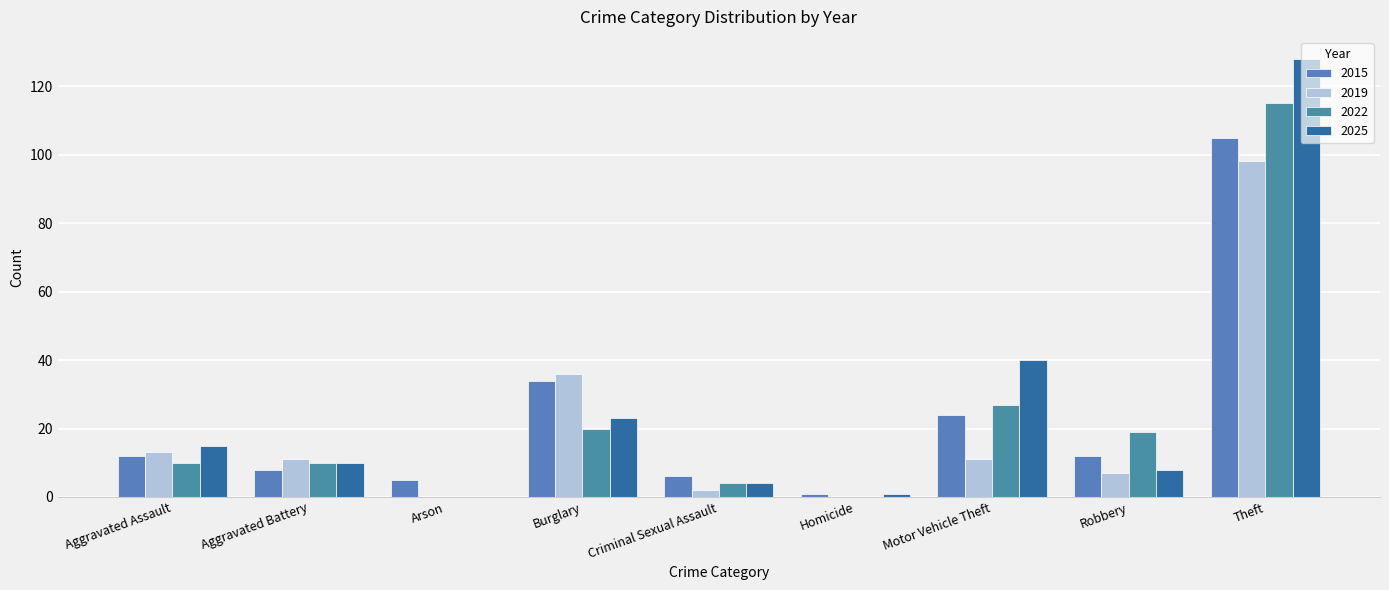

The 2022 series shows 4 at Criminal Sexual Assault. True or false?

True